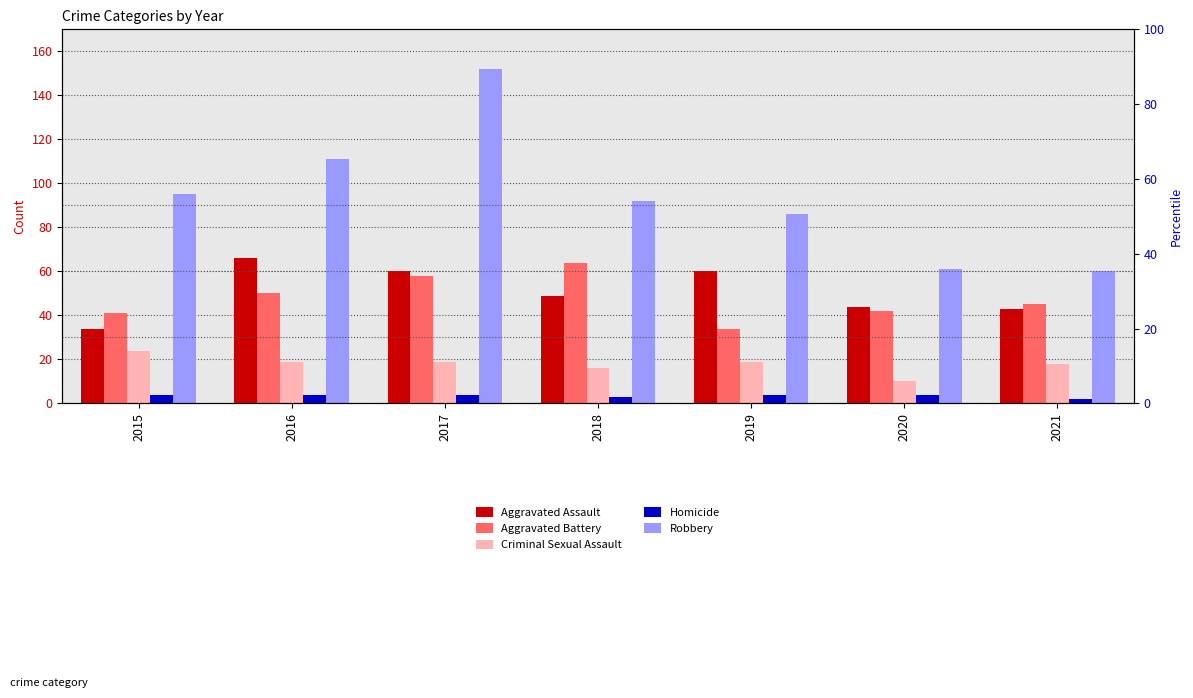

What are all the series names shown in the legend?

Aggravated Assault, Aggravated Battery, Criminal Sexual Assault, Homicide, Robbery